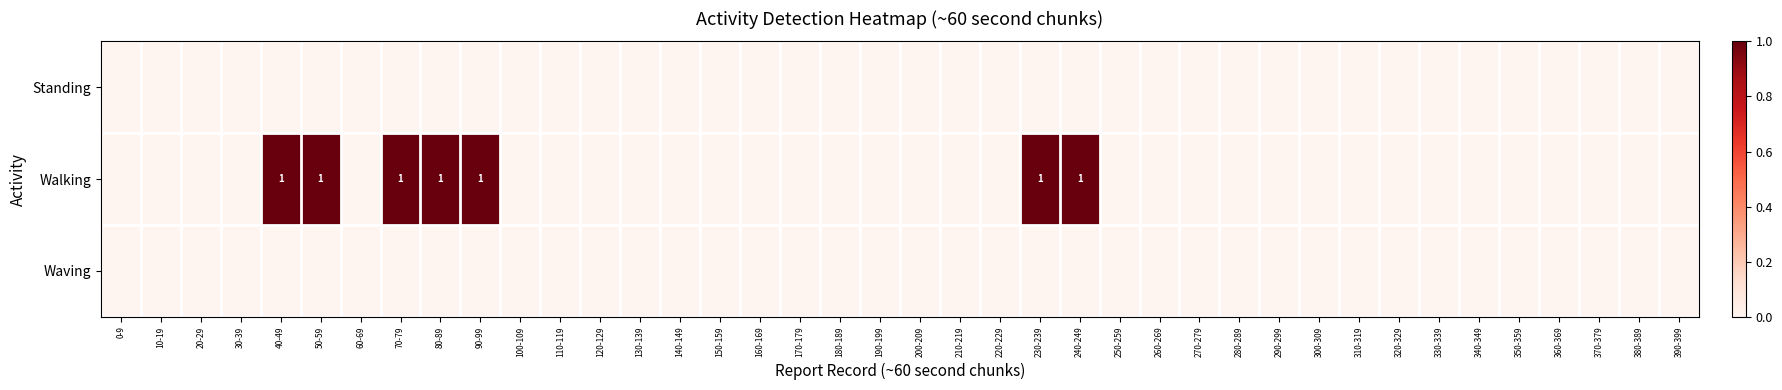

Is the value of Waving at 40-49 greater than the value of Standing at 340-349?

No